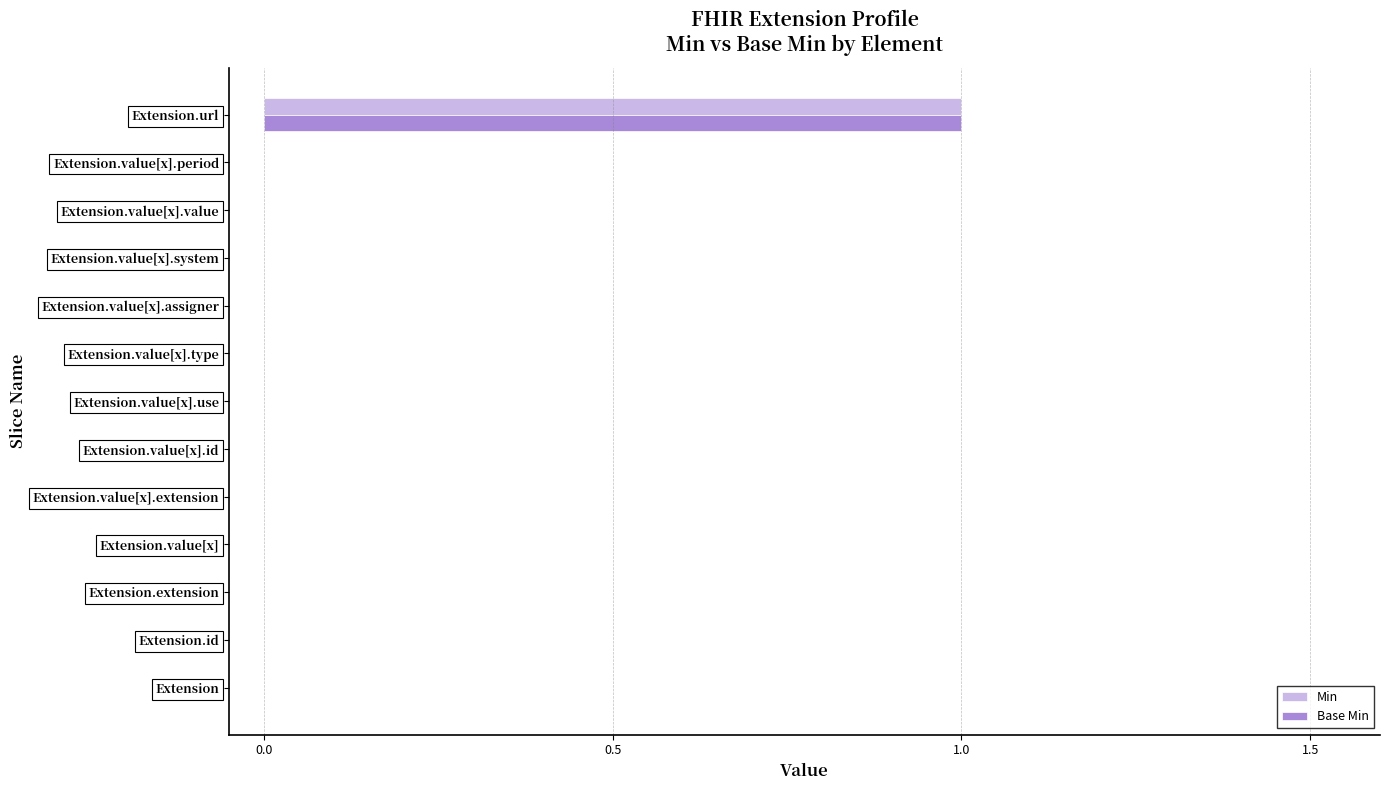

Count the number of categories in the chart.

13